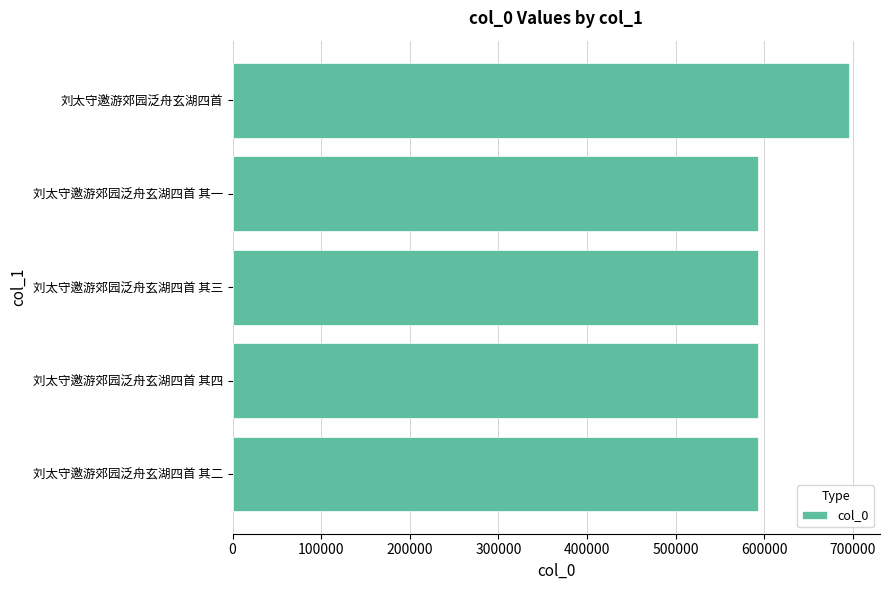

What is the difference between the second highest and second lowest values?

2